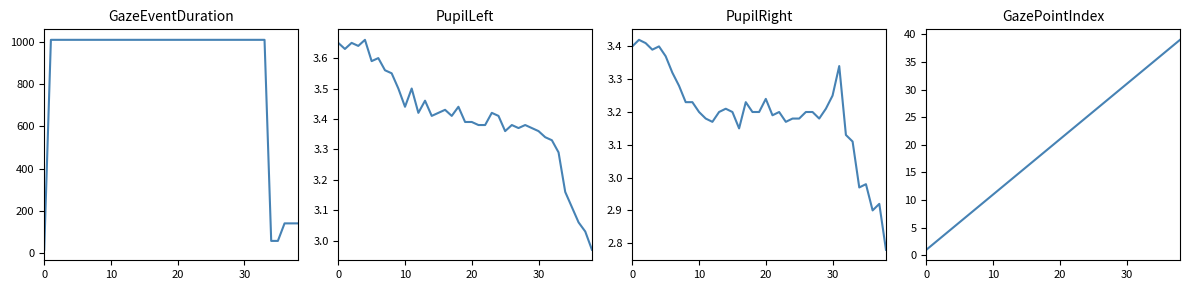

Reading right to left, extract all data points from this chart.

GazeEventDuration: 141.0	141.0	141.0	58.0	58.0	1010.0	1010.0	1010.0	1010.0	1010.0	1010.0	1010.0	1010.0	1010.0	1010.0	1010.0	1010.0	1010.0	1010.0	1010.0	1010.0	1010.0	1010.0	1010.0	1010.0	1010.0	1010.0	1010.0	1010.0	1010.0	1010.0	1010.0	1010.0	1010.0	1010.0	1010.0	1010.0	1010.0	16.0
PupilLeft: 3.0	3.0	3.1	3.1	3.2	3.3	3.3	3.3	3.4	3.4	3.4	3.4	3.4	3.4	3.4	3.4	3.4	3.4	3.4	3.4	3.4	3.4	3.4	3.4	3.4	3.5	3.4	3.5	3.4	3.5	3.5	3.6	3.6	3.6	3.7	3.6	3.6	3.6	3.6
PupilRight: 2.8	2.9	2.9	3.0	3.0	3.1	3.1	3.3	3.2	3.2	3.2	3.2	3.2	3.2	3.2	3.2	3.2	3.2	3.2	3.2	3.2	3.2	3.1	3.2	3.2	3.2	3.2	3.2	3.2	3.2	3.2	3.3	3.3	3.4	3.4	3.4	3.4	3.4	3.4
GazePointIndex: 39.0	38.0	37.0	36.0	35.0	34.0	33.0	32.0	31.0	30.0	29.0	28.0	27.0	26.0	25.0	24.0	23.0	22.0	21.0	20.0	19.0	18.0	17.0	16.0	15.0	14.0	13.0	12.0	11.0	10.0	9.0	8.0	7.0	6.0	5.0	4.0	3.0	2.0	1.0